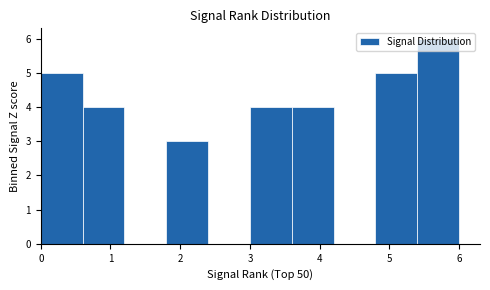

Over which range of the x-axis is the bar tallest?

5.4 to 6.0